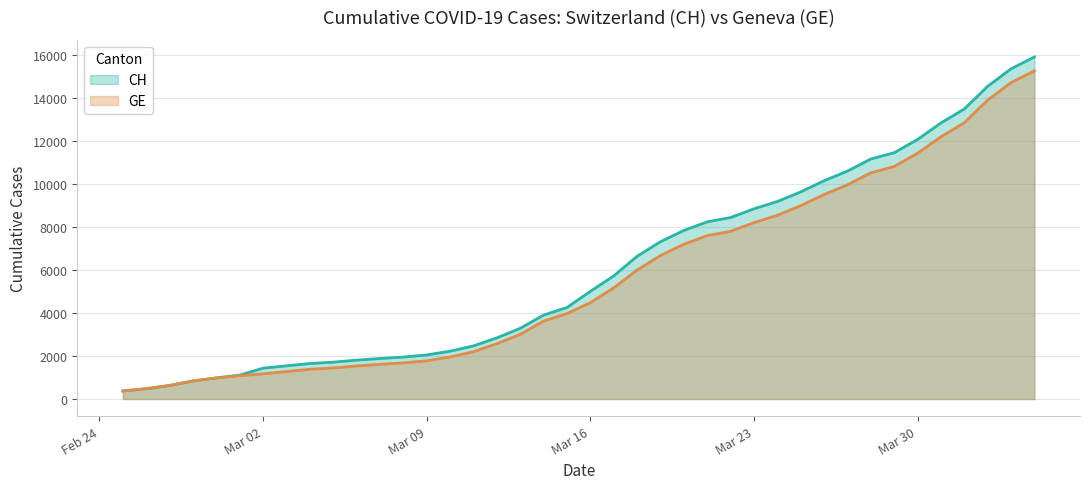

How many lines are shown in the chart?

2